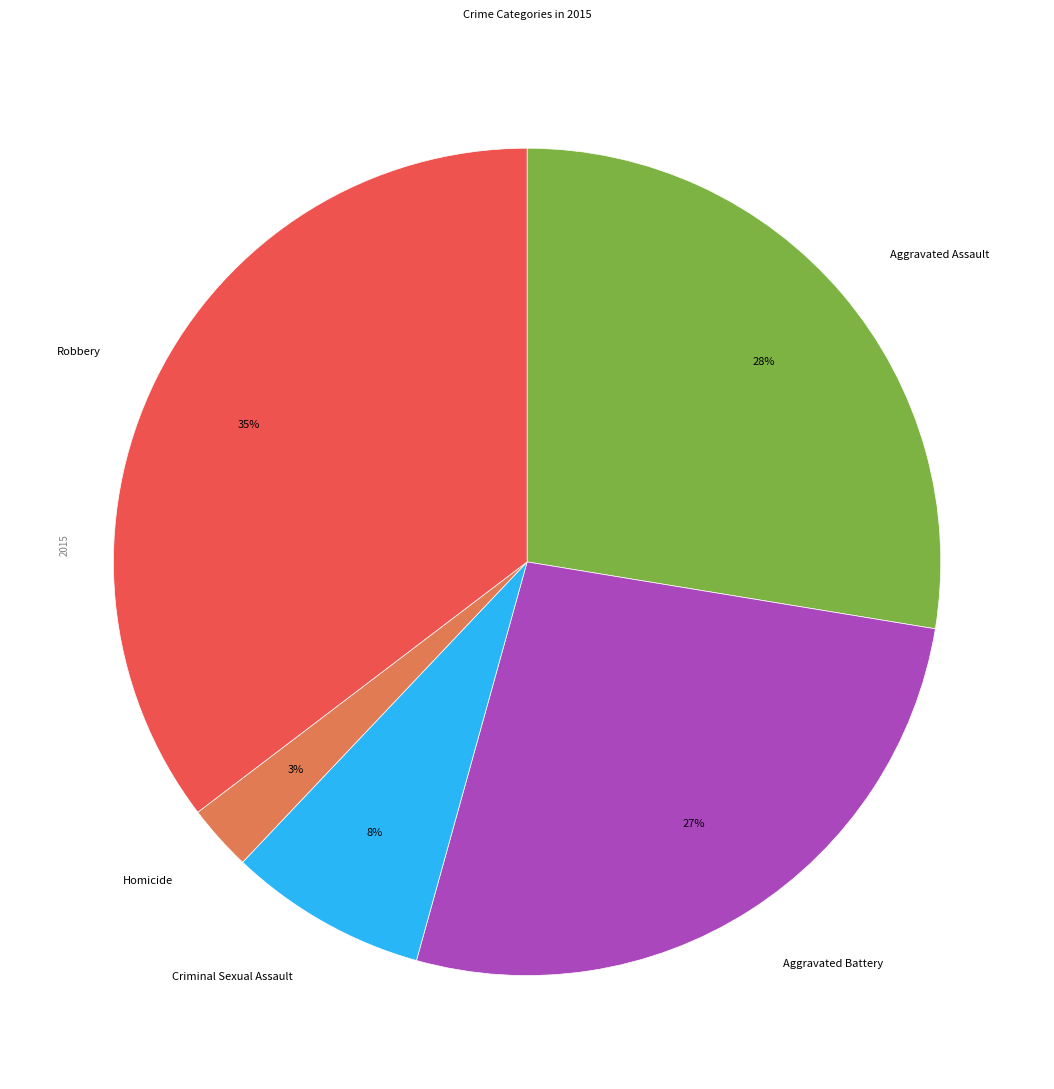

How many slices are in this pie chart?

5